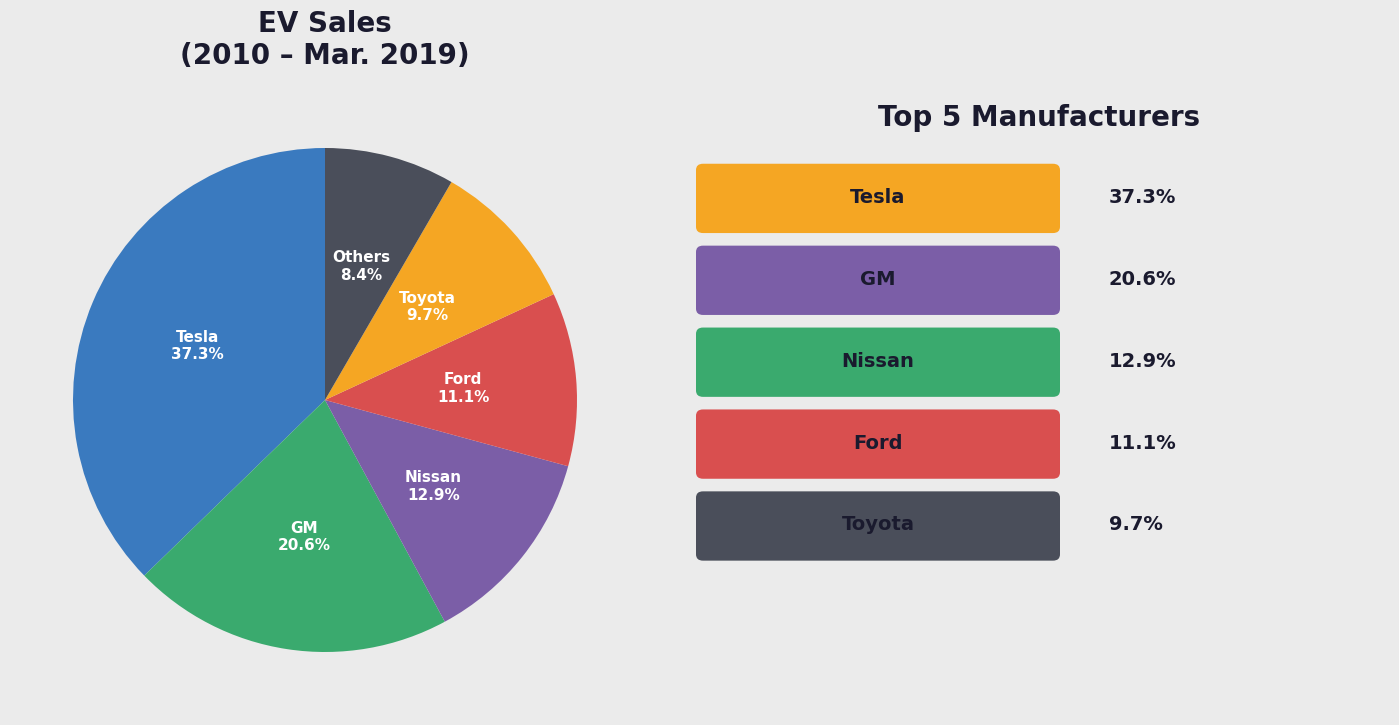

Is there any slice that represents more than half of the pie?

No